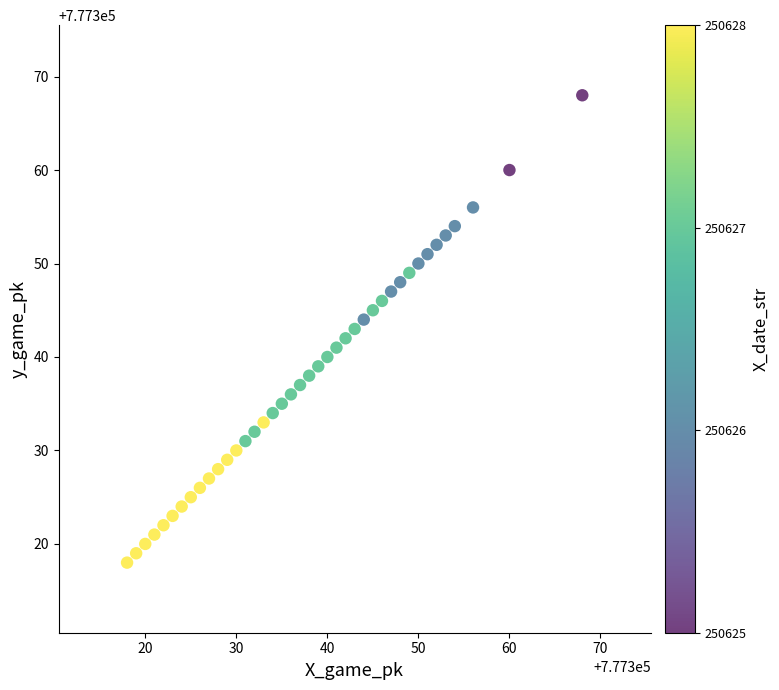

What is the range of Y values (max minus min)?

50